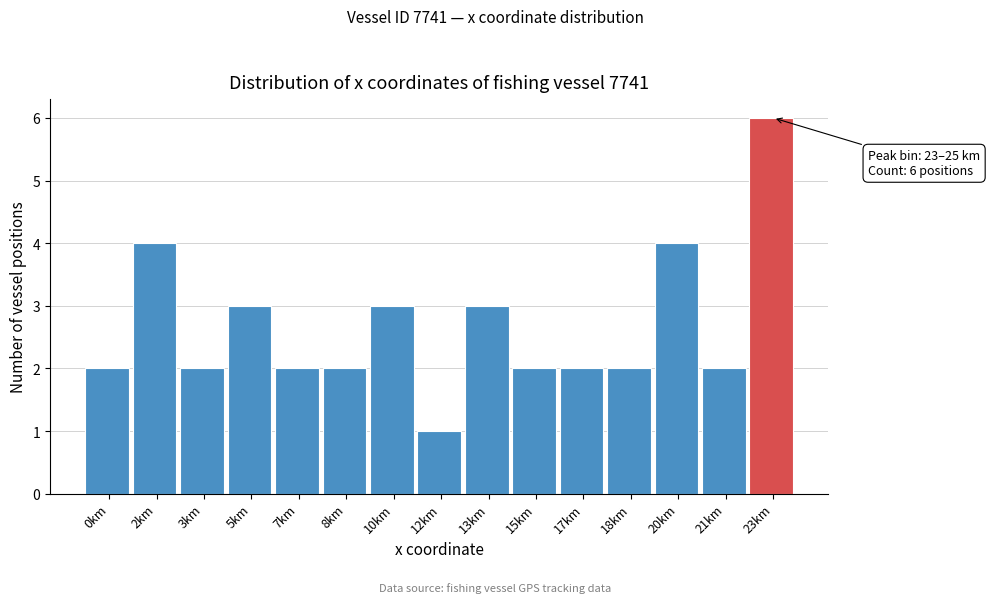

Reading left to right, what are all the values shown in this chart?

0km=2	2km=4	3km=2	5km=3	7km=2	8km=2	10km=3	12km=1	13km=3	15km=2	17km=2	18km=2	20km=4	21km=2	23km=6